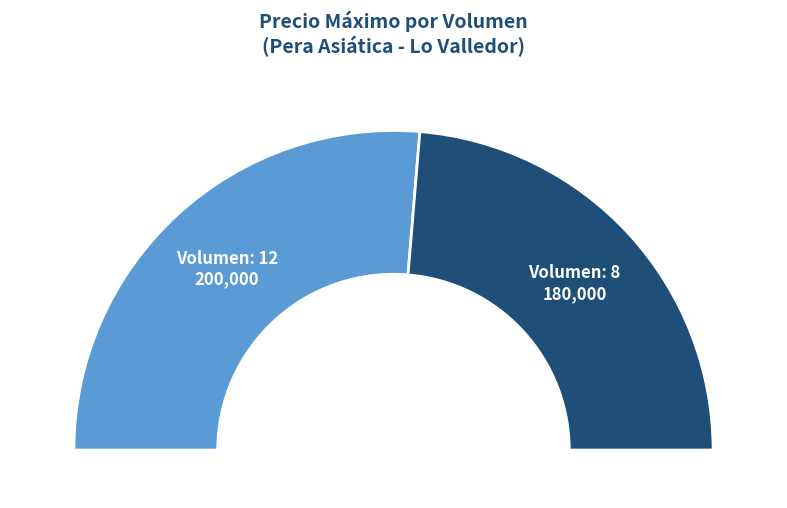

What percentage is the 8 slice, to the nearest percent?

47%